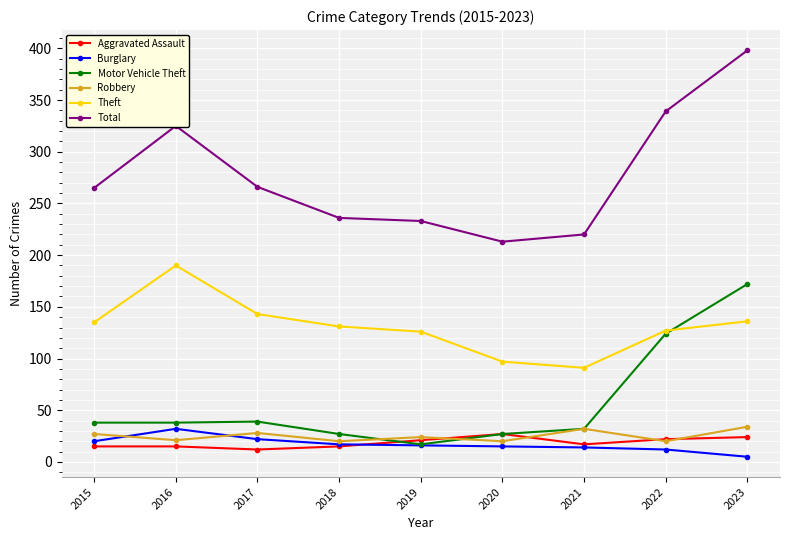

Rank the series at 2016 from lowest to highest value.

Aggravated Assault, Robbery, Burglary, Motor Vehicle Theft, Theft, Total